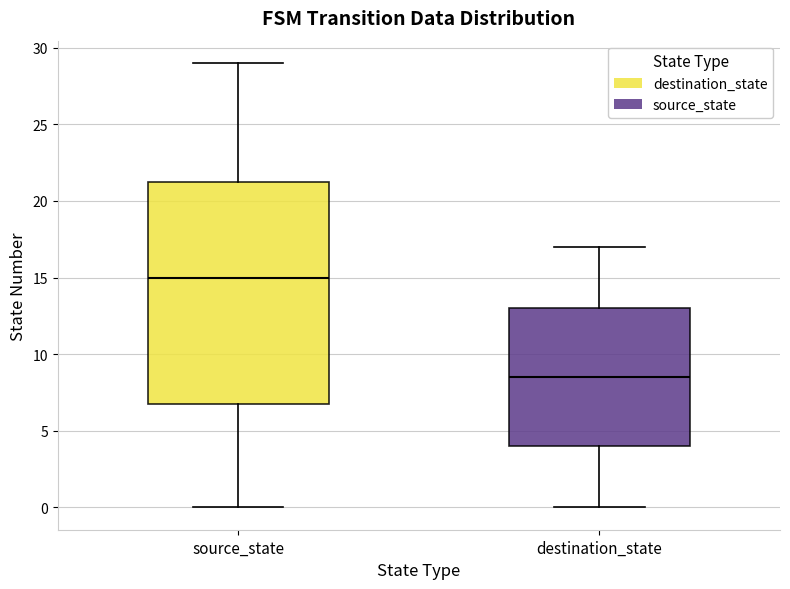

Which box is the tallest, from its lower edge to its upper edge?

source_state